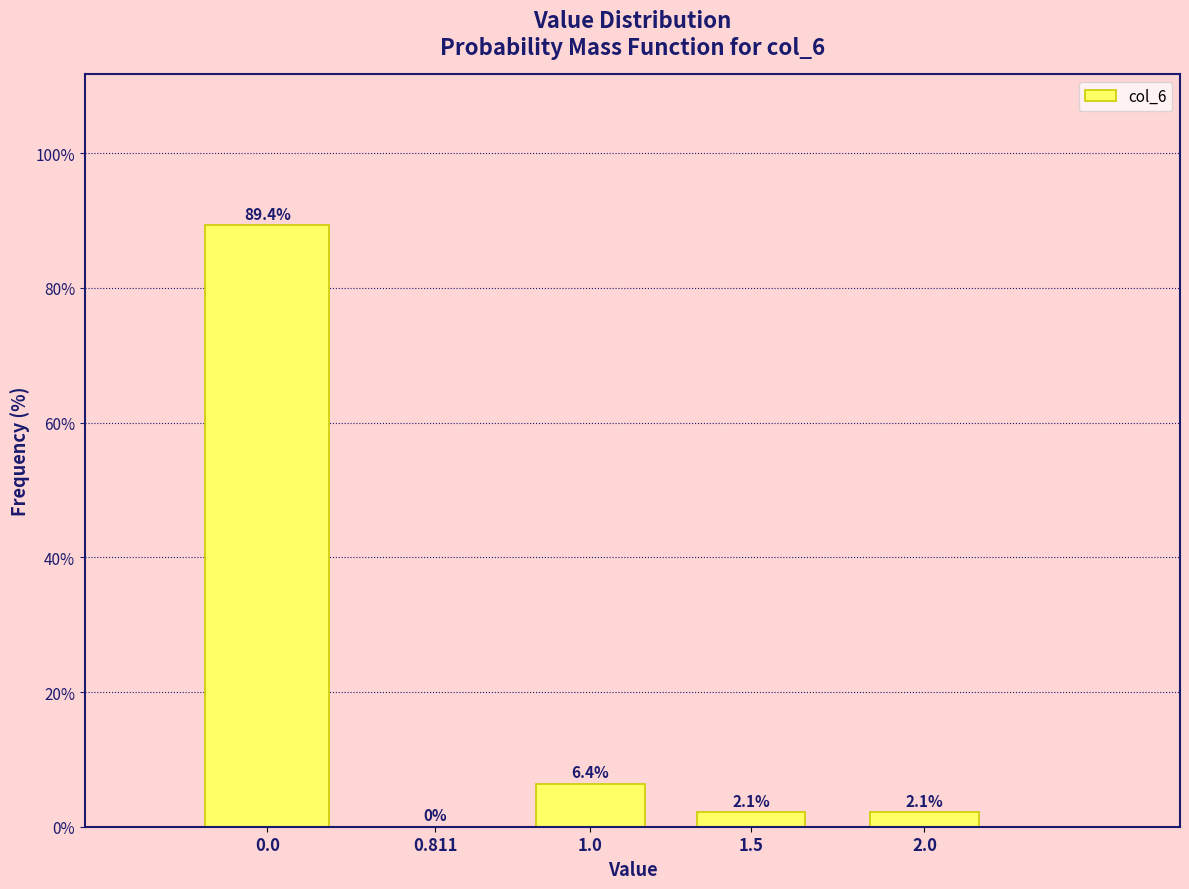

Reading left to right, what are all the values shown in this chart?

0.0=89.4	0.811=0.0	1.0=6.4	1.5=2.1	2.0=2.1